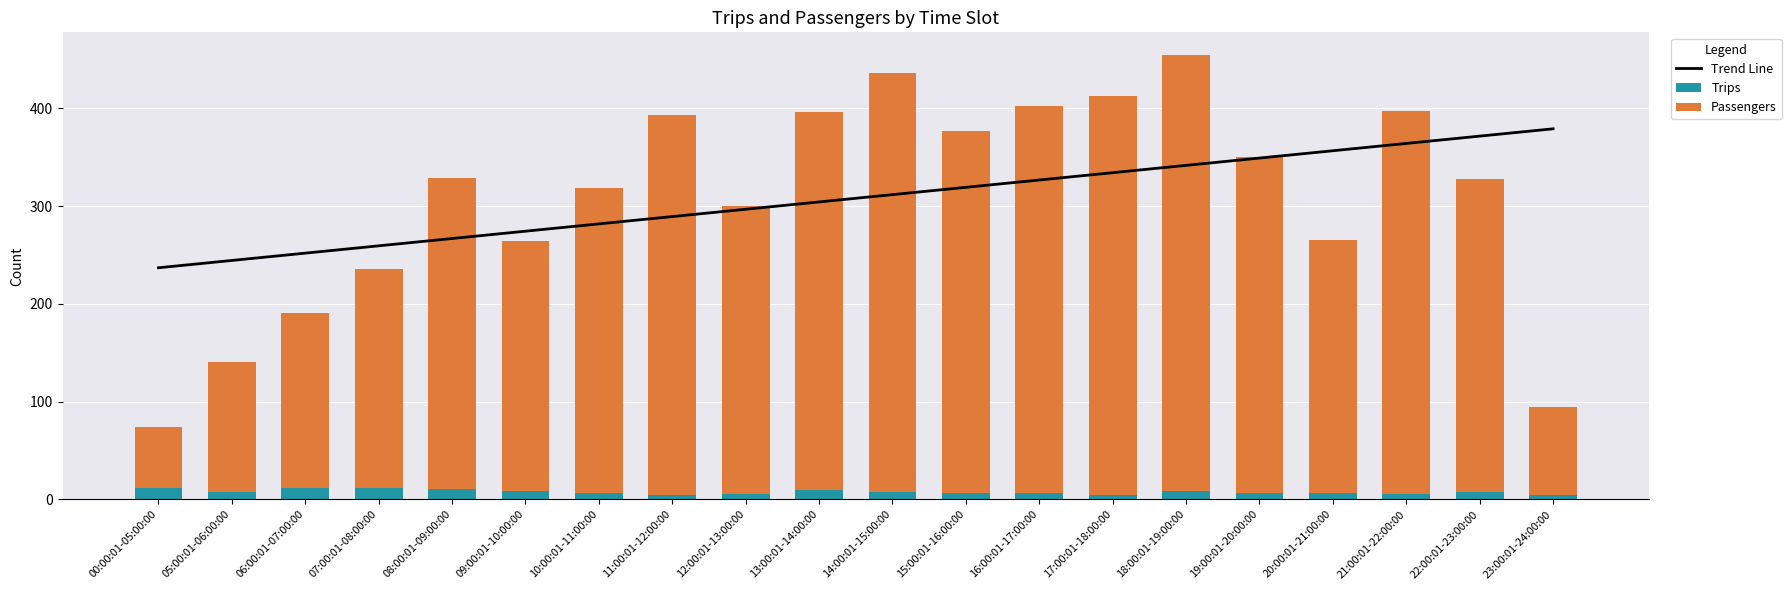

Are the bars horizontal?

No